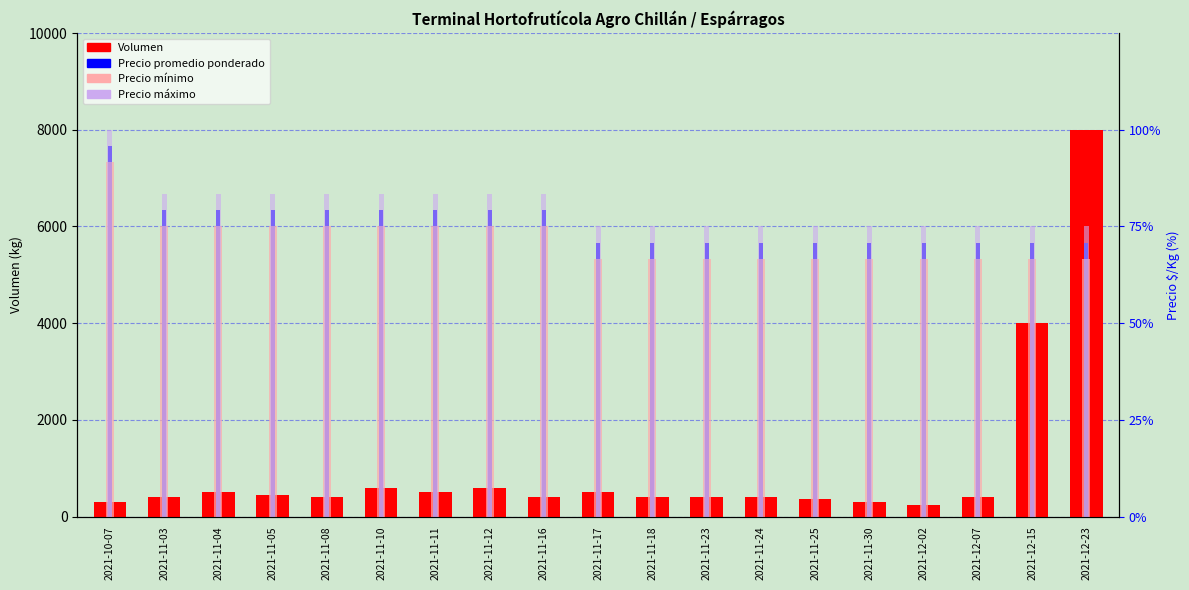

What is the label of the 18th bar from the left?

2021-12-15